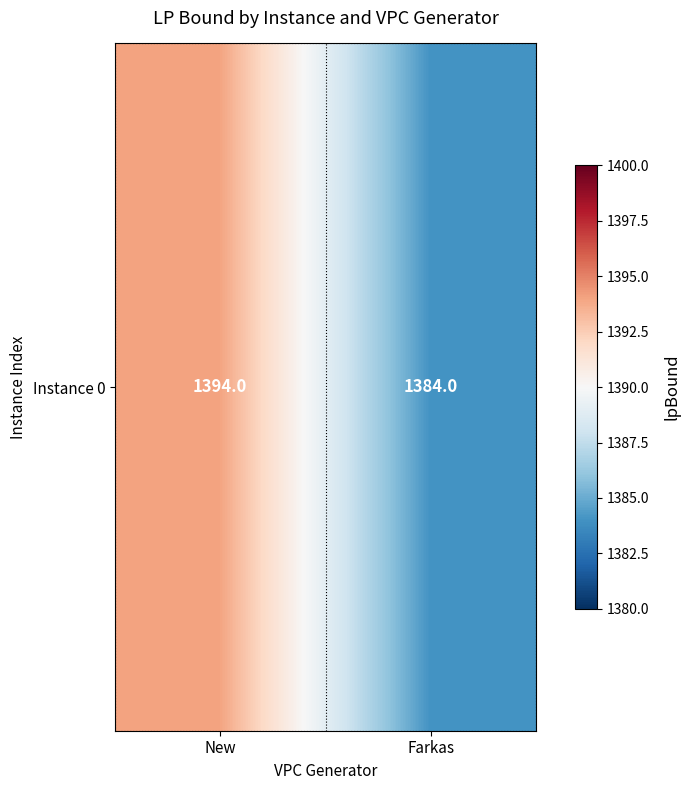

What is the ratio of the value at New to the value at Farkas?

1.0